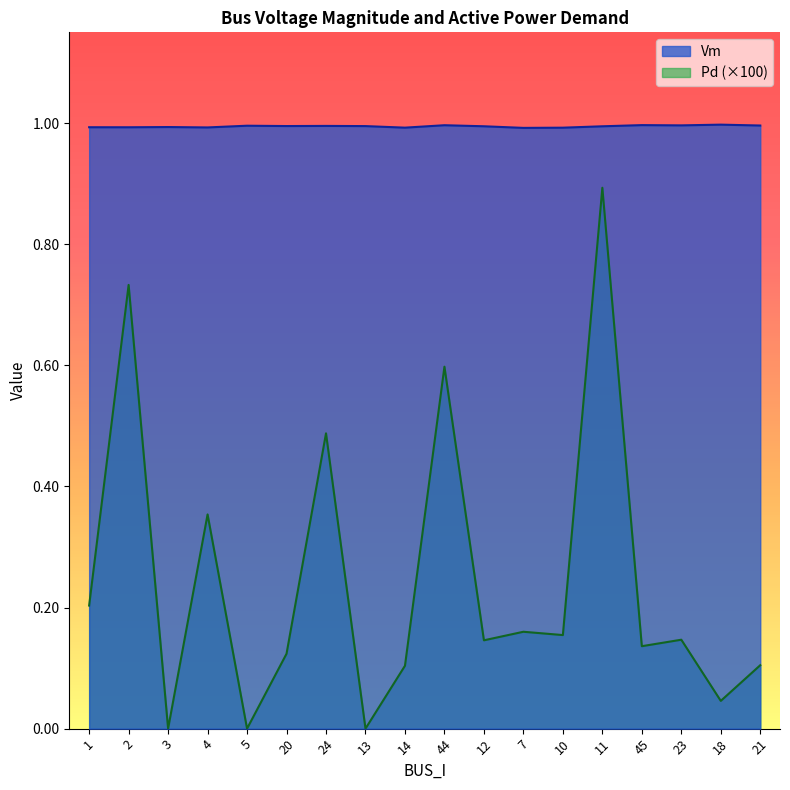

The value of Pd at 14 is 0.1. True or false?

False